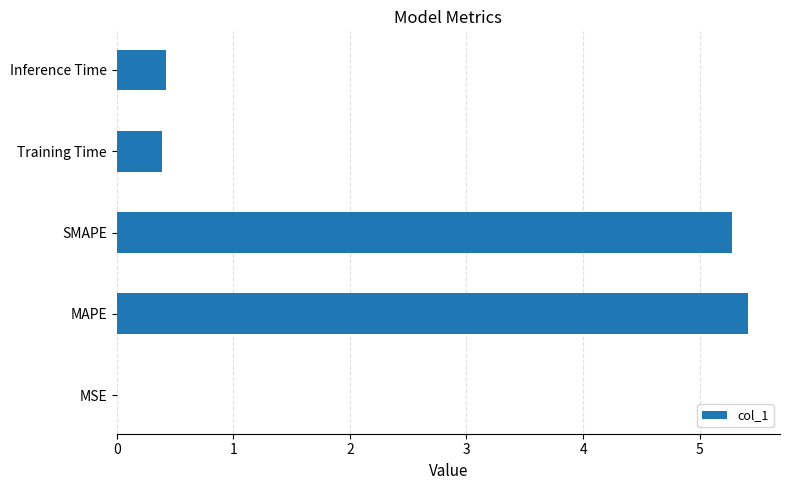

Which has a higher value, MSE or Training Time?

Training Time